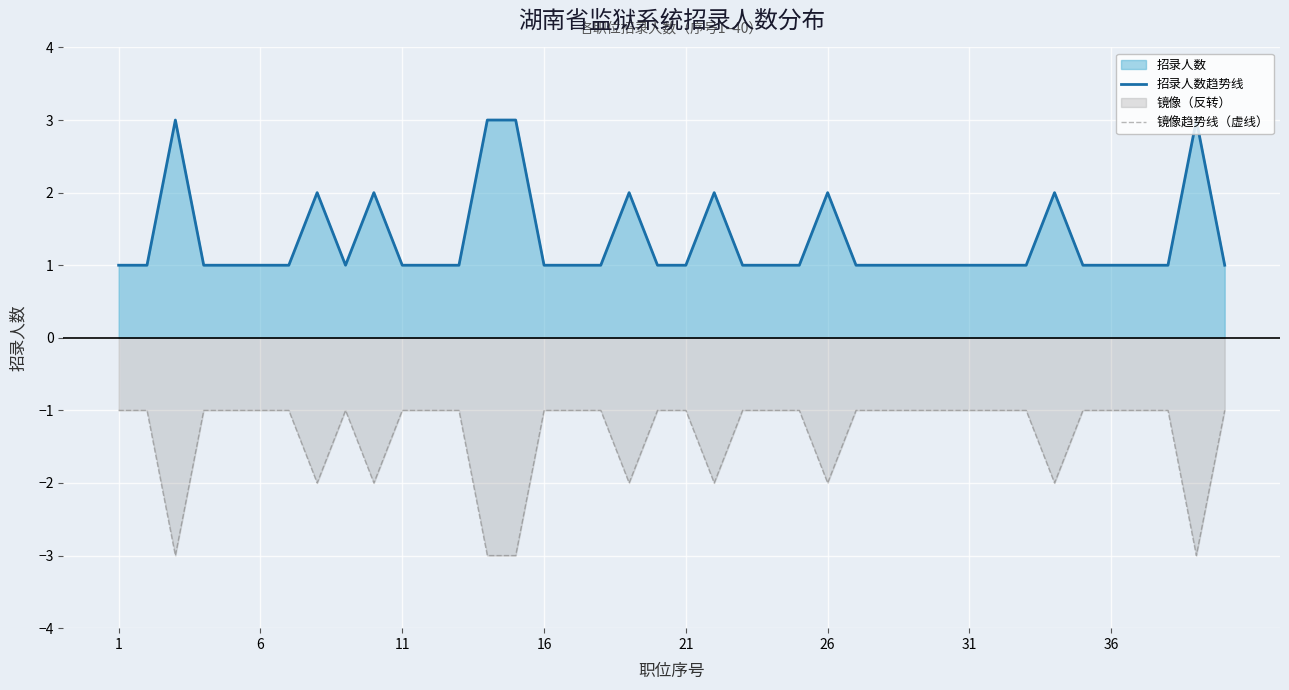

Which series has the largest total across all categories?

招录人数趋势线